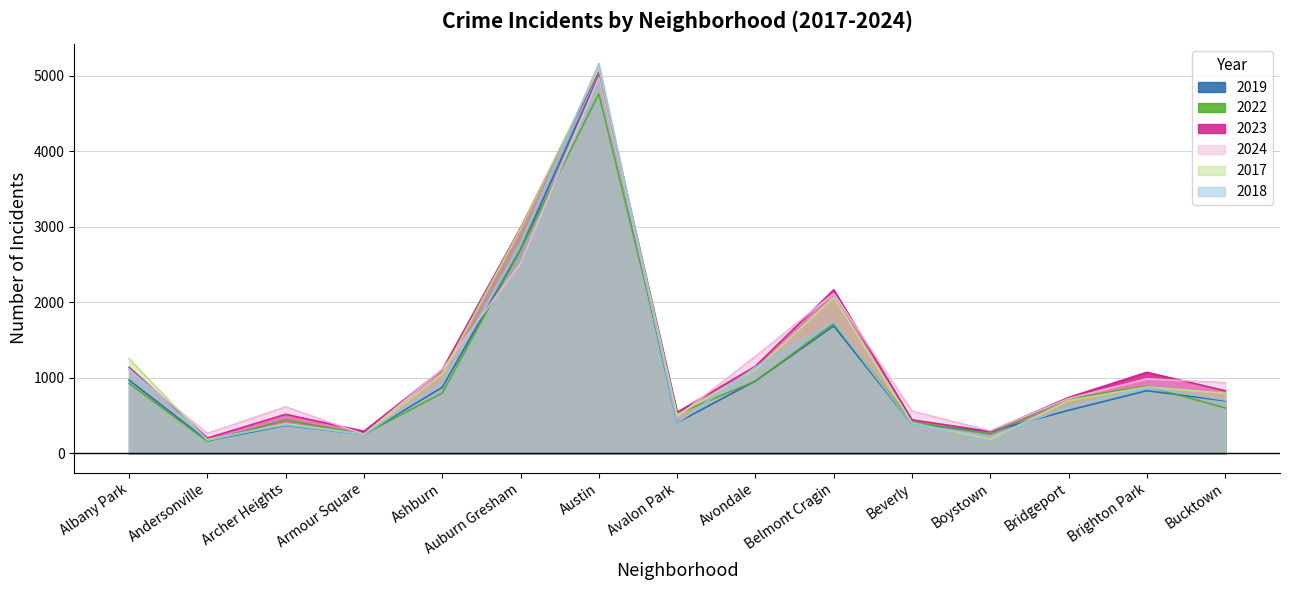

Which series has the widest spread of values?

2018